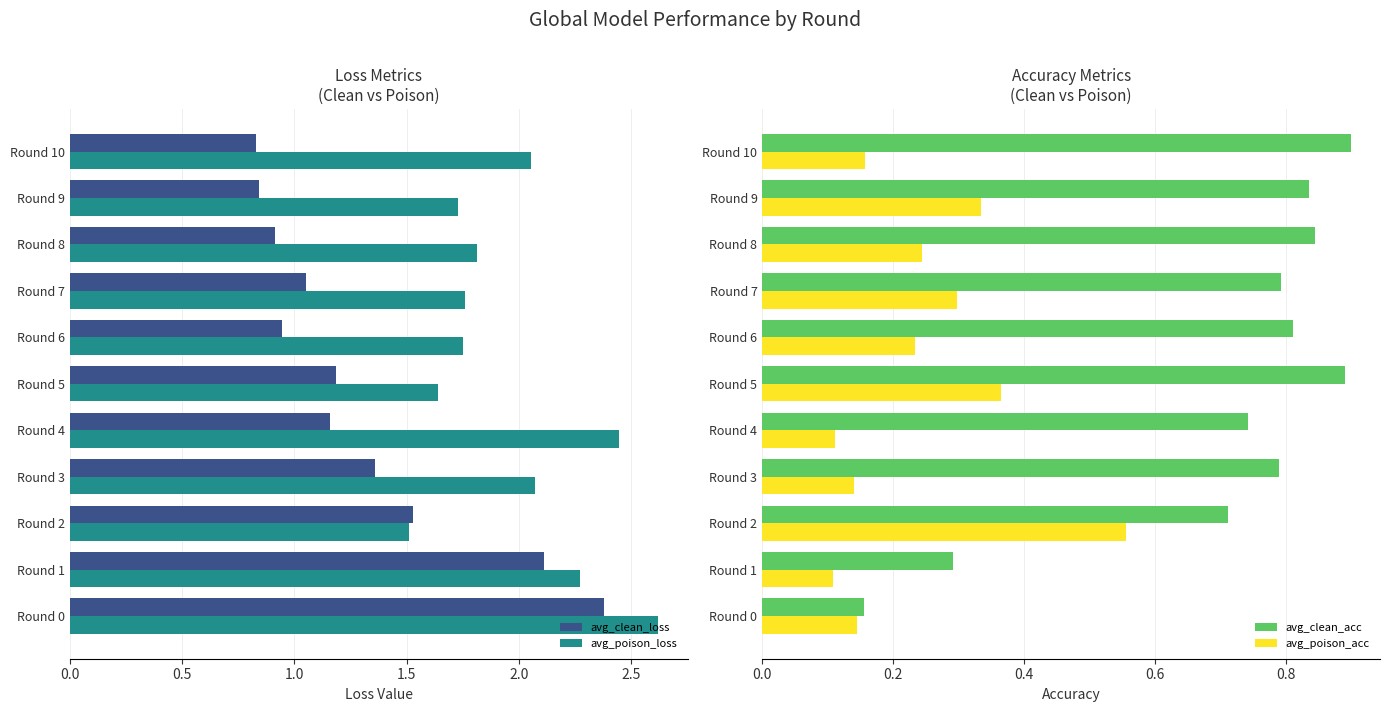

What is the maximum value for avg_clean_loss?

2.4